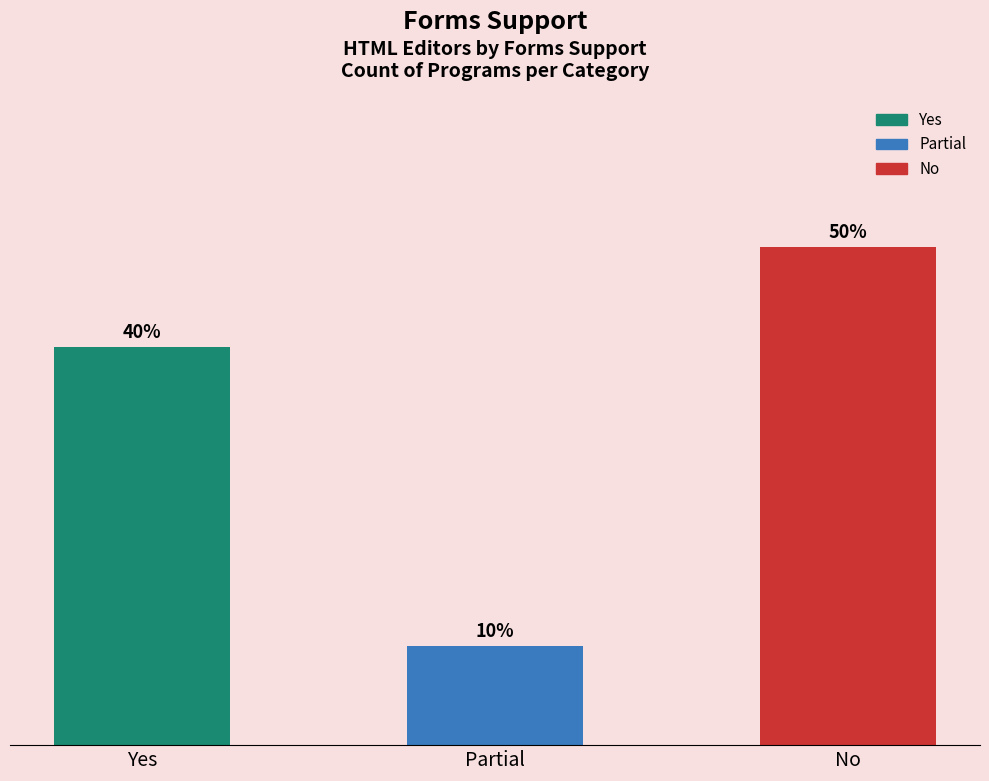

How many categories are shown in the chart?

3